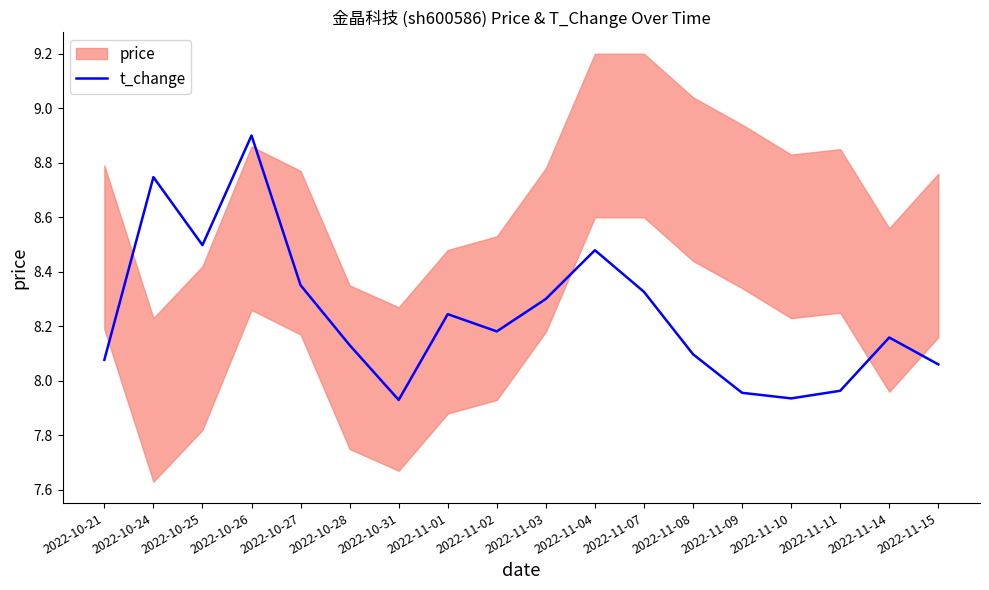

What is the approximate value at 2022-11-01?

8.2